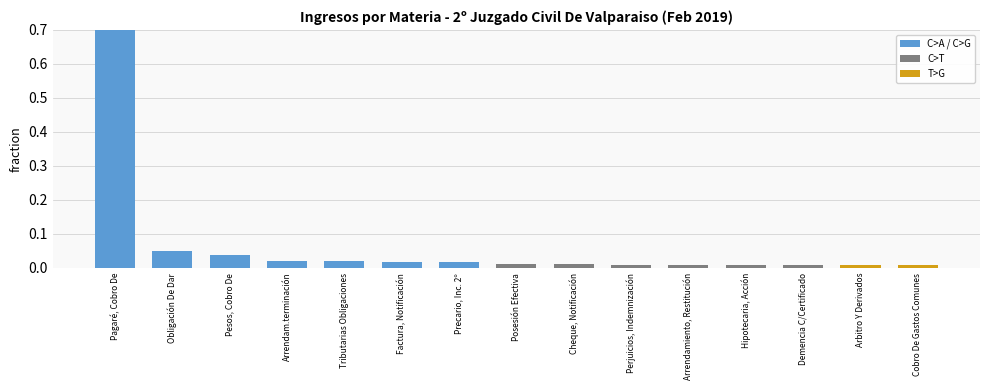

What is the sum of all values?

1.0